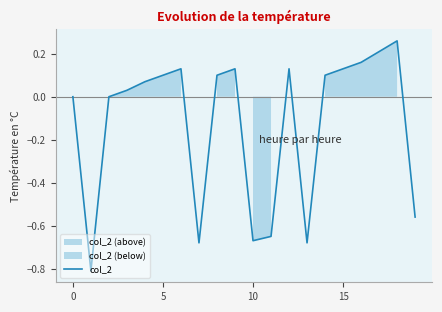

Count the number of values greater than 0.

12